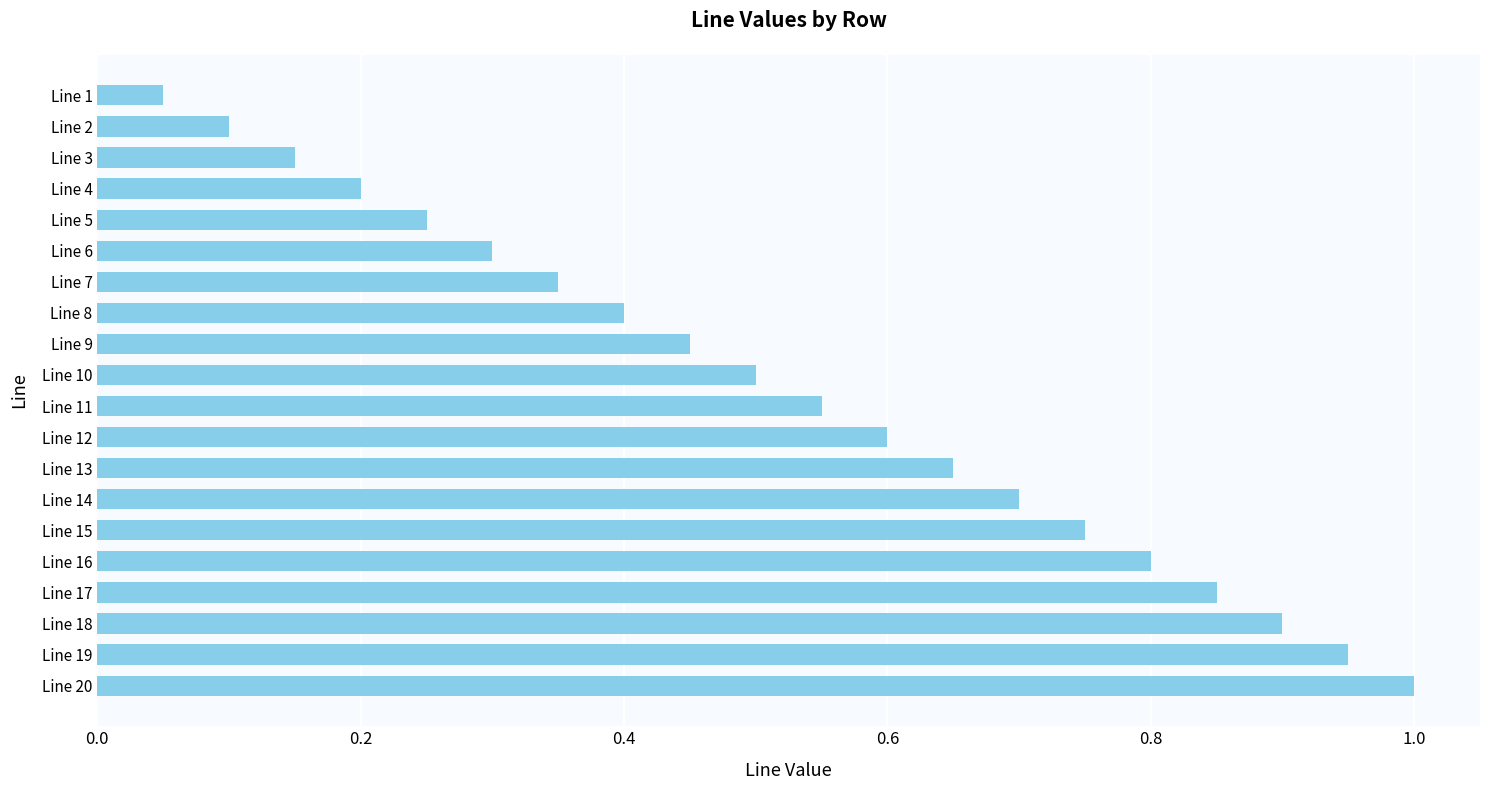

Rank the categories by value from highest to lowest.

Line 20, Line 19, Line 18, Line 17, Line 16, Line 15, Line 14, Line 13, Line 12, Line 11, Line 10, Line 9, Line 8, Line 7, Line 6, Line 5, Line 4, Line 3, Line 2, Line 1